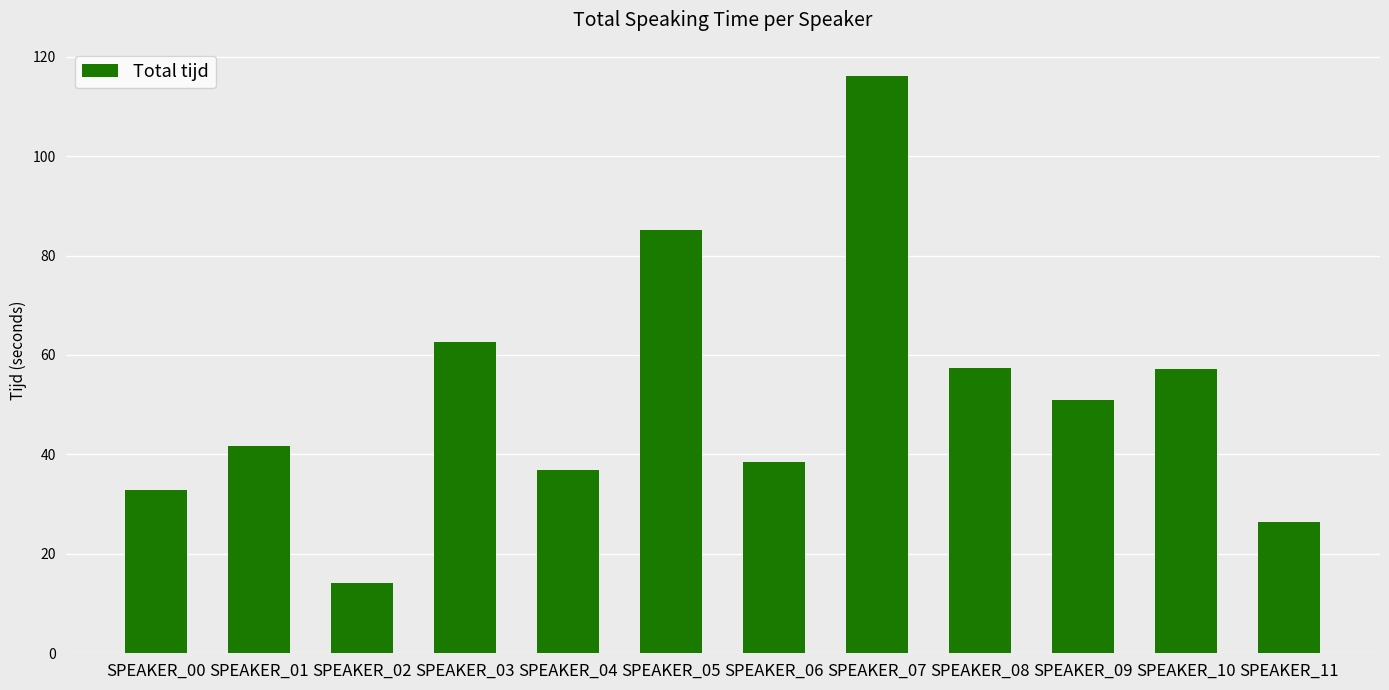

The chart shows a value of 85.2 at SPEAKER_05. True or false?

True